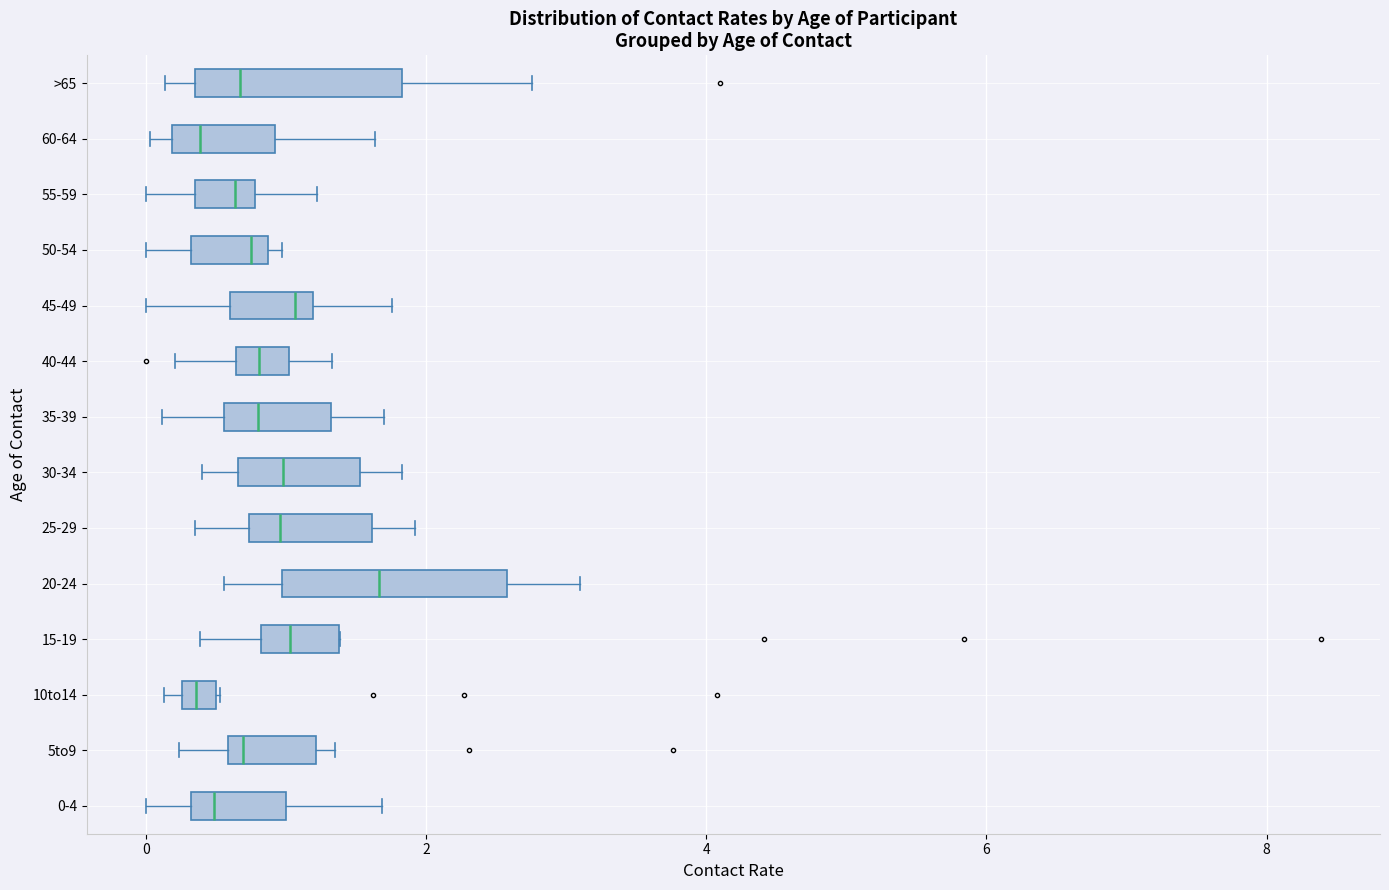

Where is the left edge of the box for 60-64 on the x-axis? The values are not printed on the chart, so give them approximately, as read against the axis.

0.2